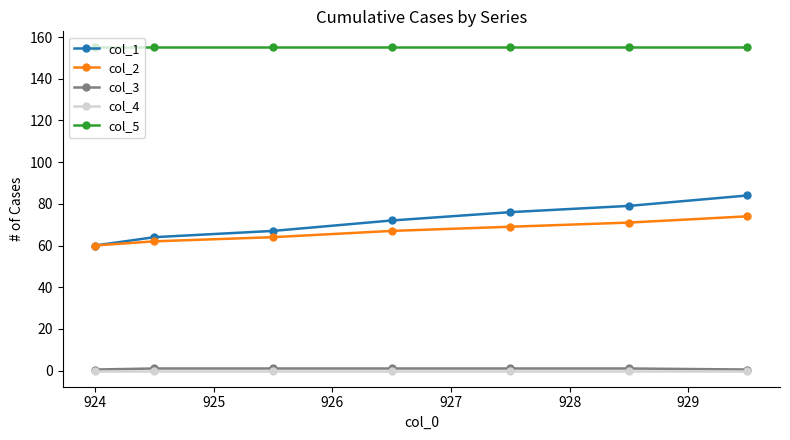

Which series has the widest spread of values?

col_1